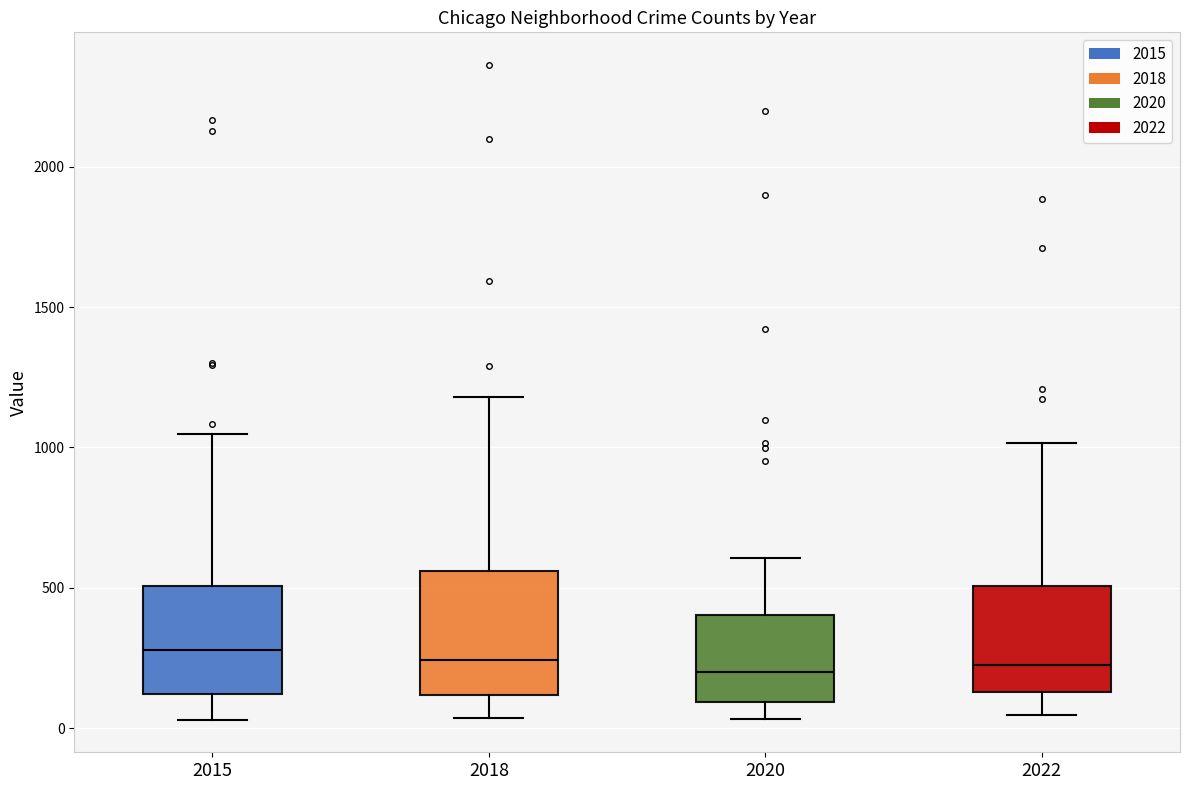

Where is the lower edge of the box at x = 2020 on the y-axis? The values are not printed on the chart, so give them approximately, as read against the axis.

100